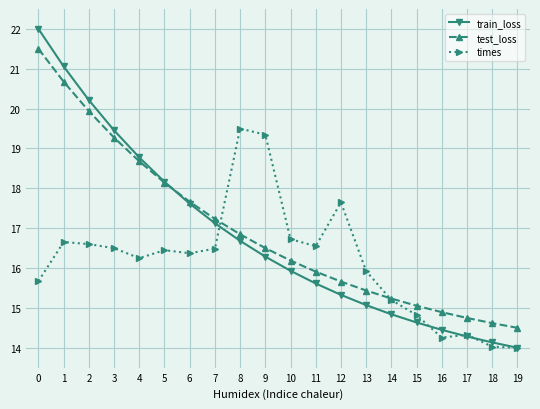

What is the spread (max minus min) of values at 11?

0.9